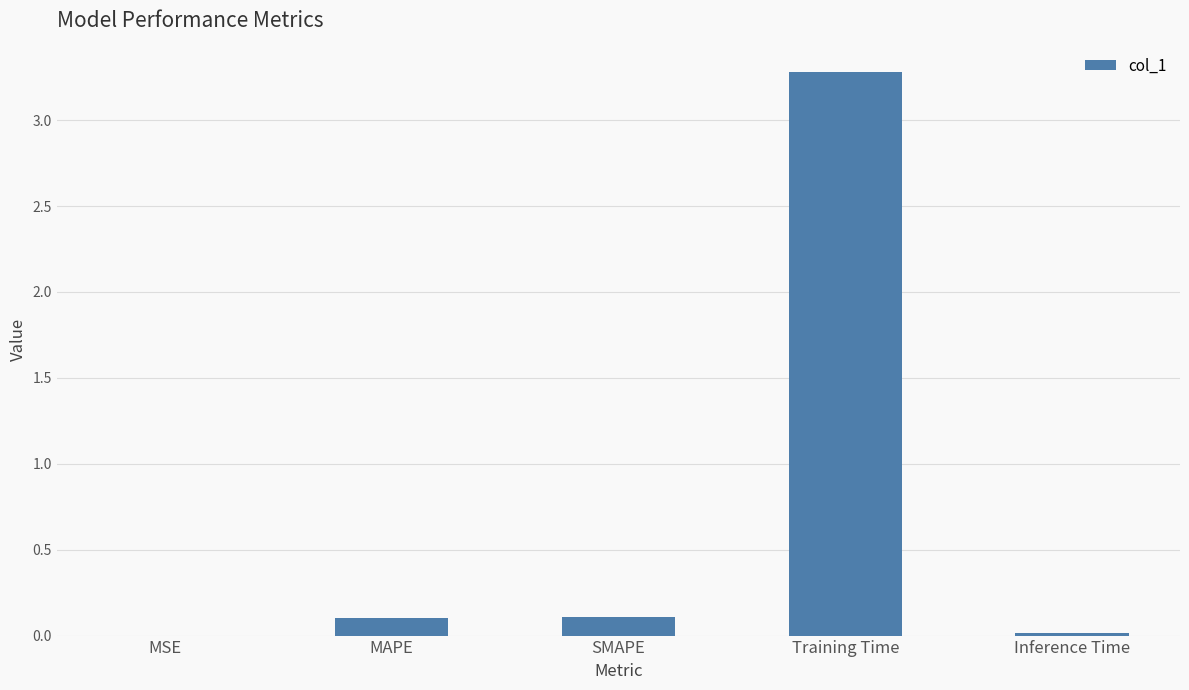

True or false: the data shows 3.3 at Training Time.

True